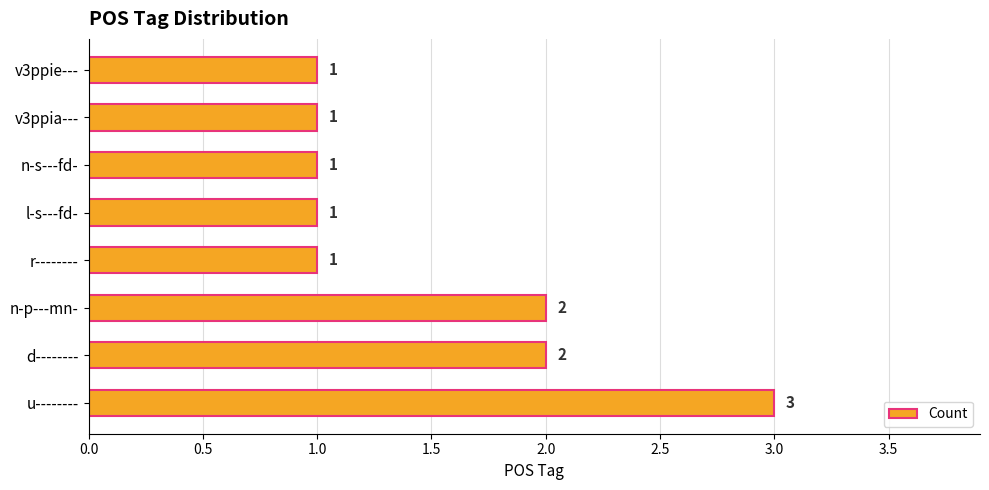

True or false: the data shows 1 at n-s---fd-.

True